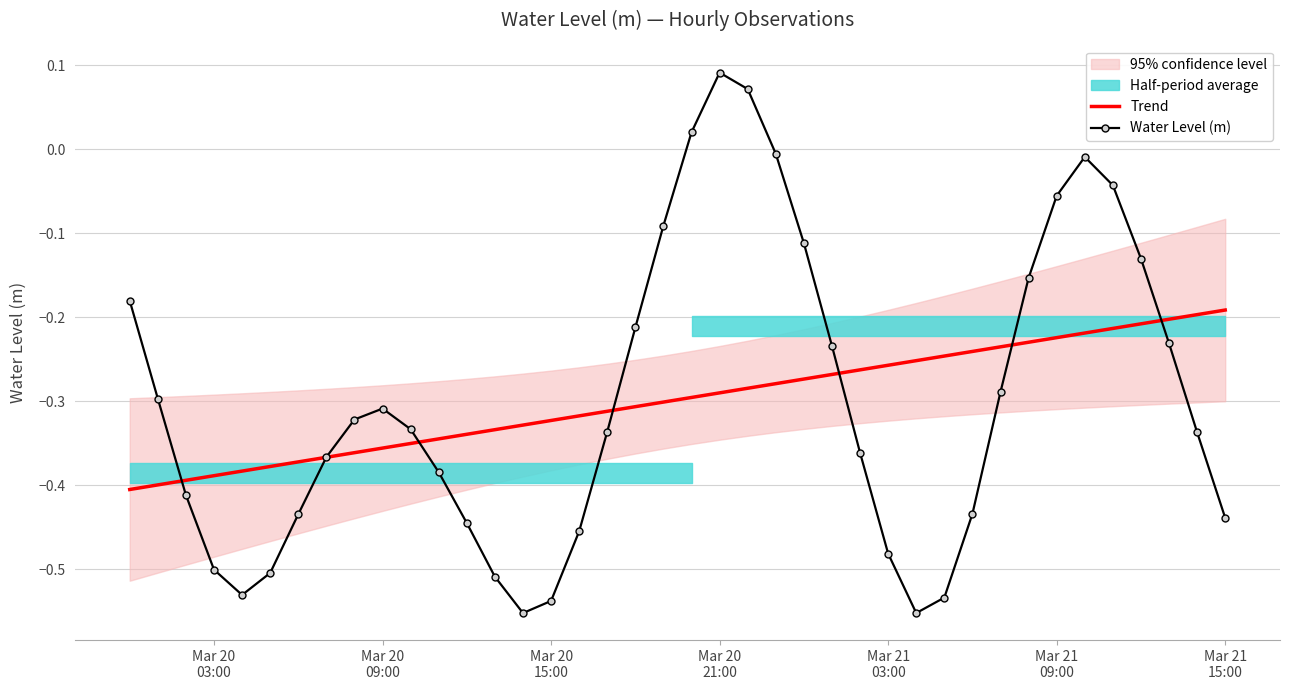

What is the highest value of the Water Level (m) series?

0.1